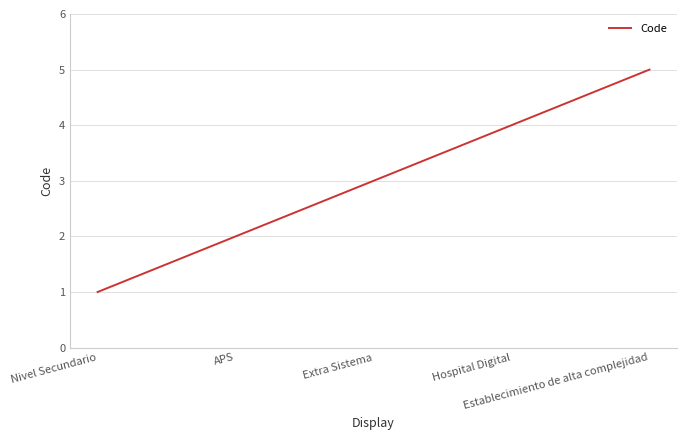

Which has a higher value, Hospital Digital or APS?

Hospital Digital